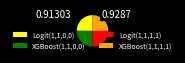

Does any single category account for the majority?

No